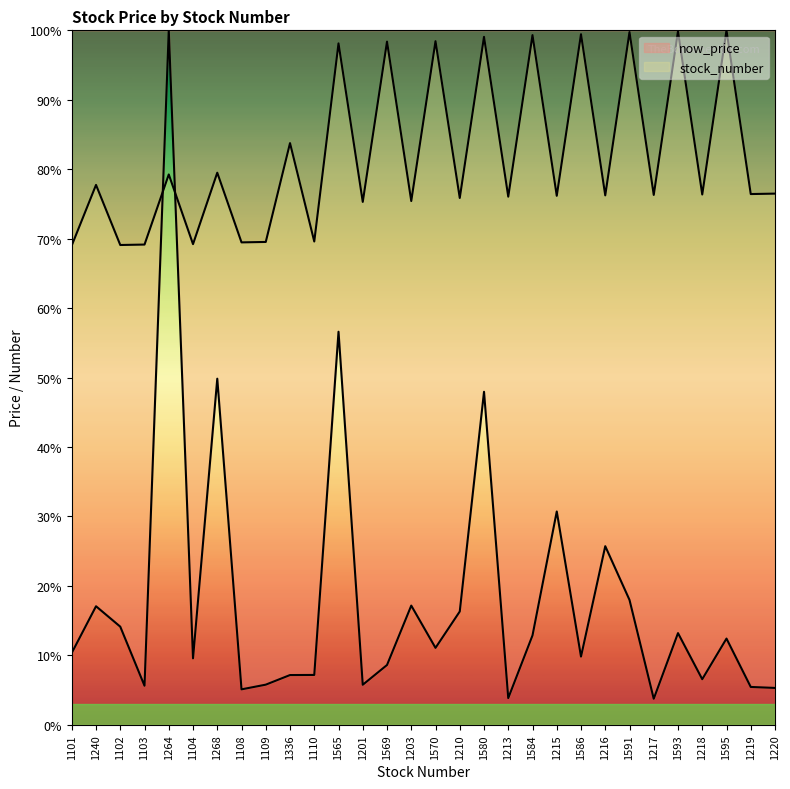

Between 1565 and 1213, which series saw the biggest shift?

now_price